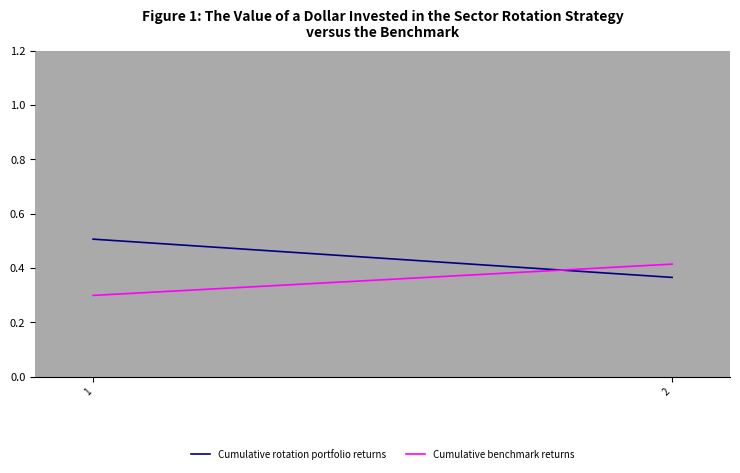

The Cumulative benchmark returns series shows 0.4 at 2. True or false?

True